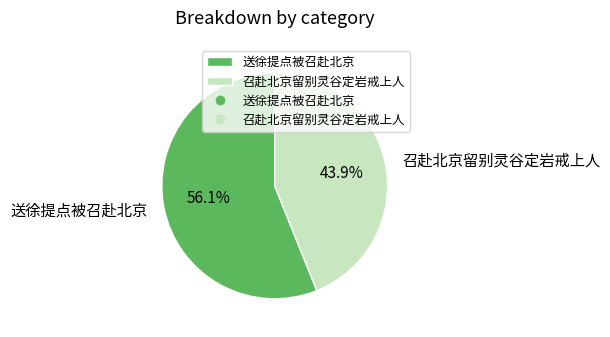

The 召赴北京留别灵谷定岩戒上人 slice represents 37% of the pie. True or false?

False